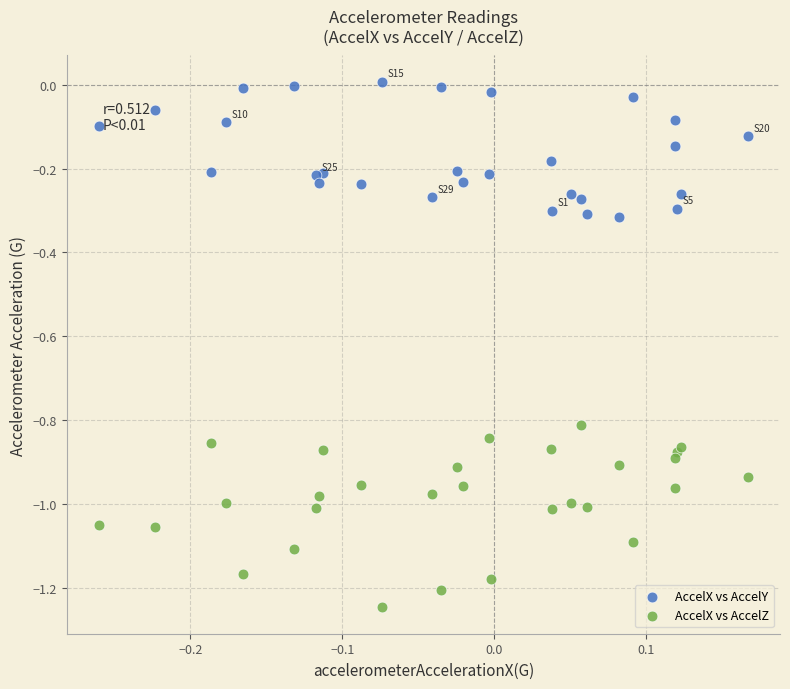

What are all the series names shown in the legend?

AccelX vs AccelY, AccelX vs AccelZ